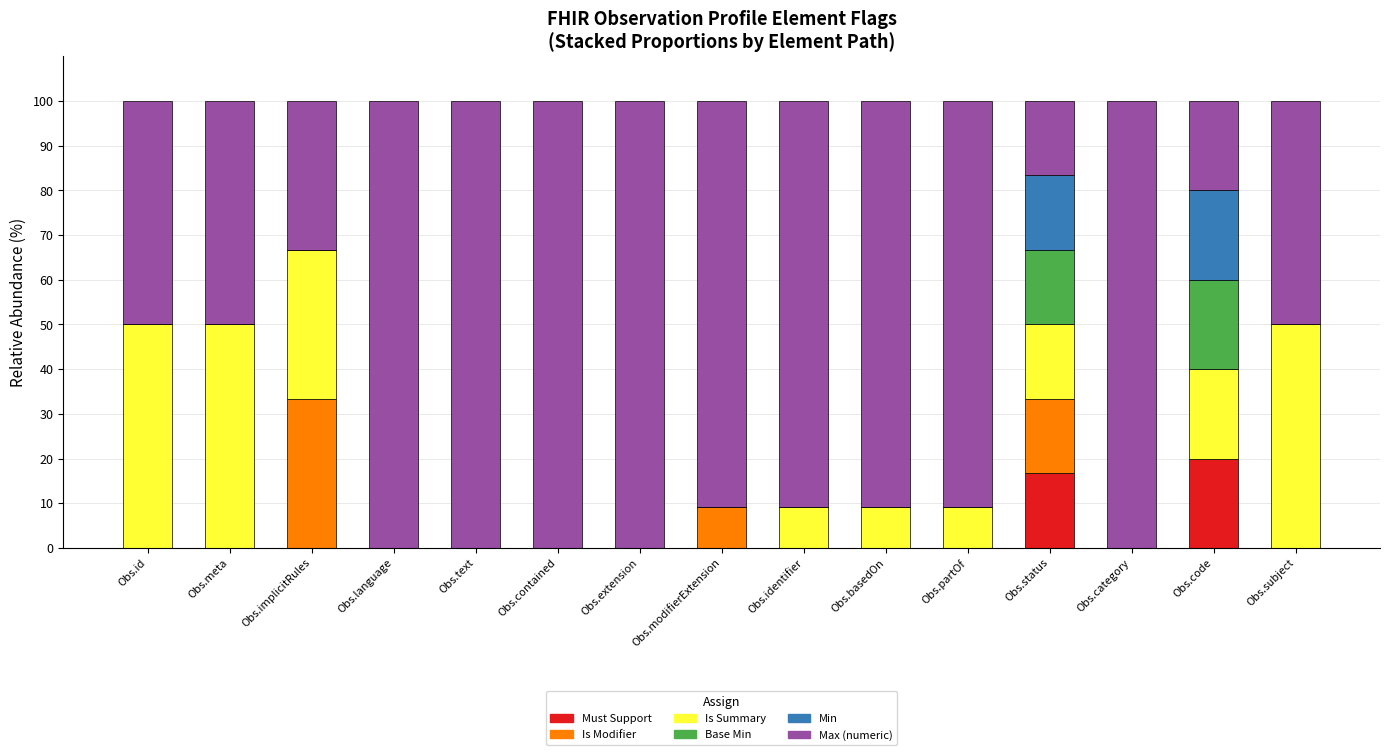

What are all the series names shown in the legend?

Must Support, Is Modifier, Is Summary, Base Min, Min, Max (numeric)